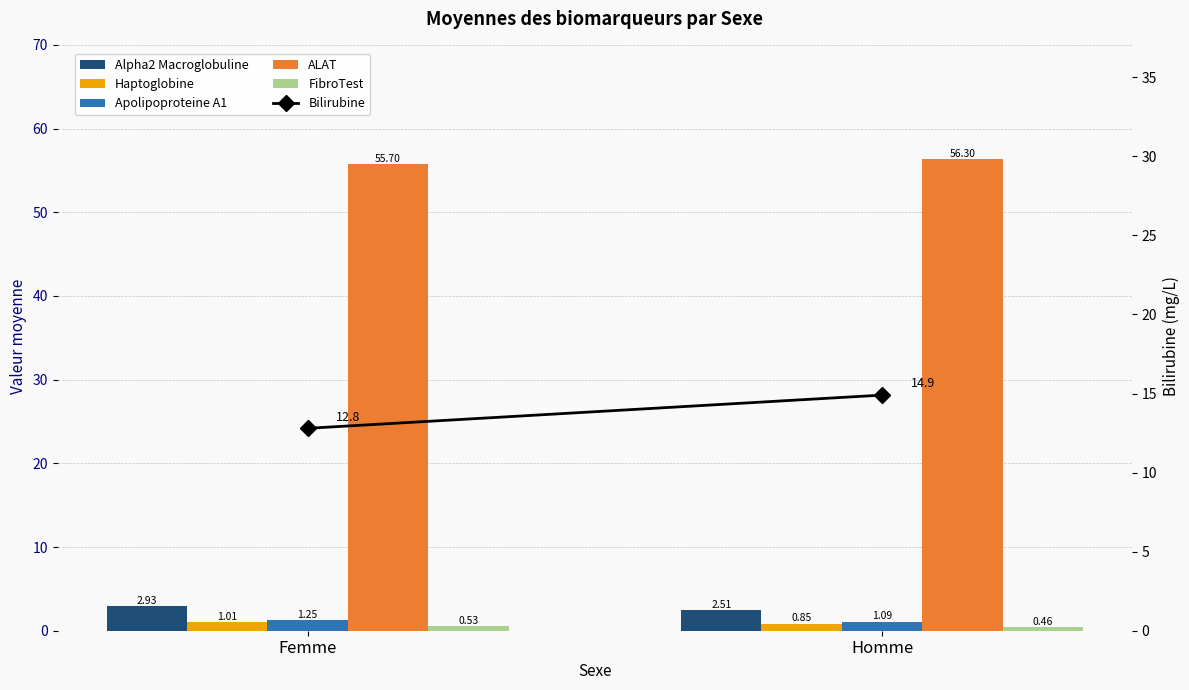

True or false: Alpha2 Macroglobuline has a value of 2.5 at Homme.

True